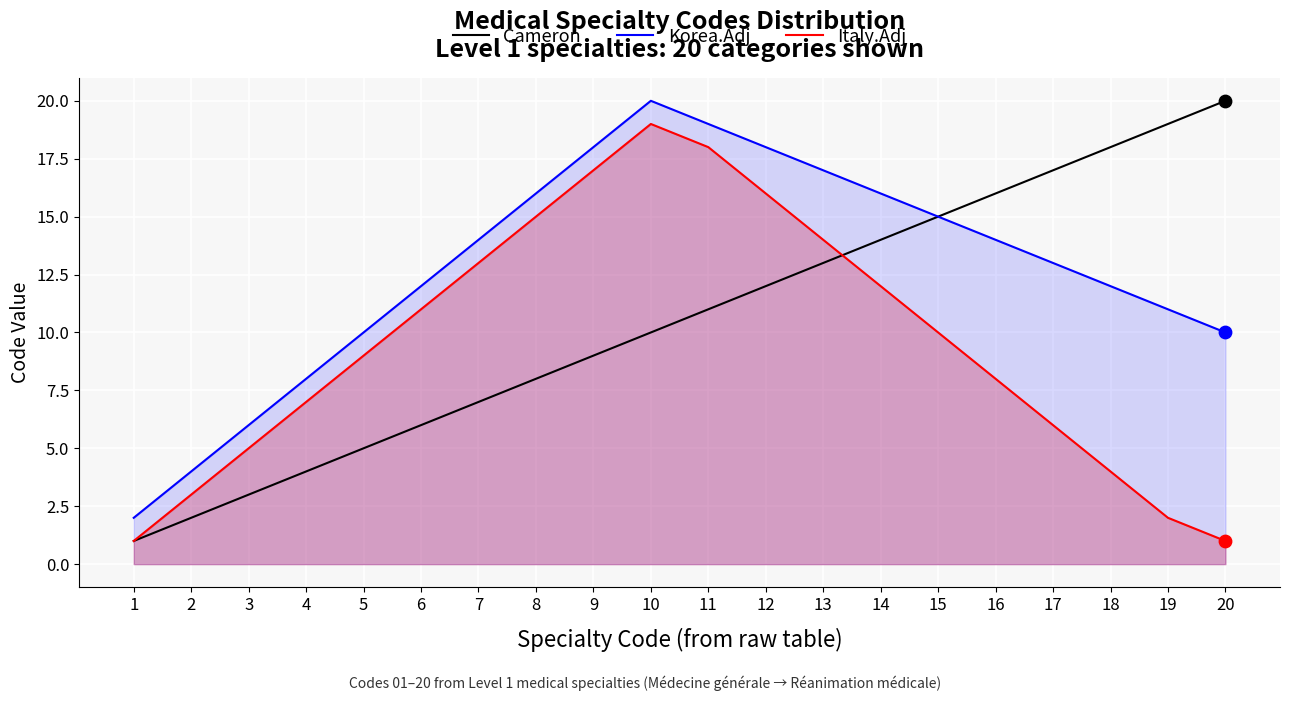

At which category is the sum across all series the highest?

10